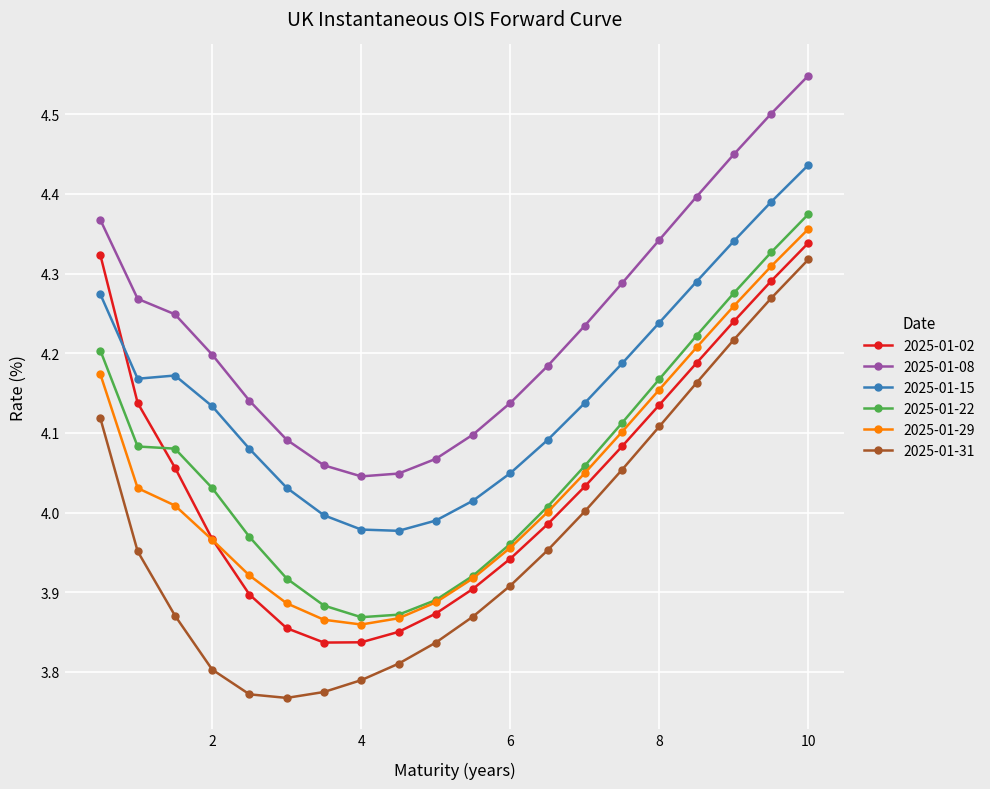

Which series has the largest total across all categories?

2025-01-08